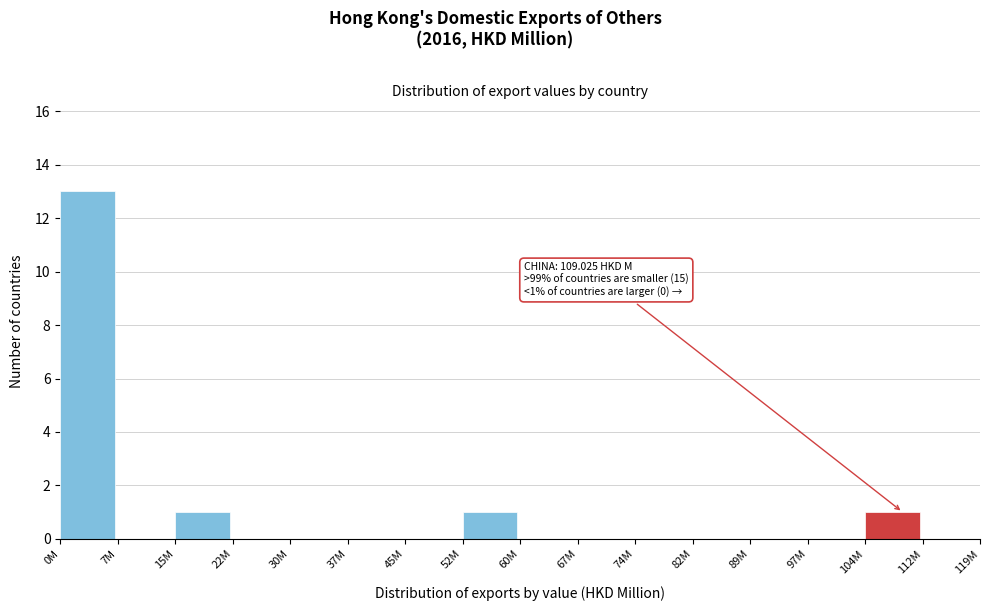

Reading right to left, list all the values displayed in this chart.

112M=0	104M=1	97M=0	89M=0	82M=0	74M=0	67M=0	60M=0	52M=1	45M=0	37M=0	30M=0	22M=0	15M=1	7M=0	0M=13